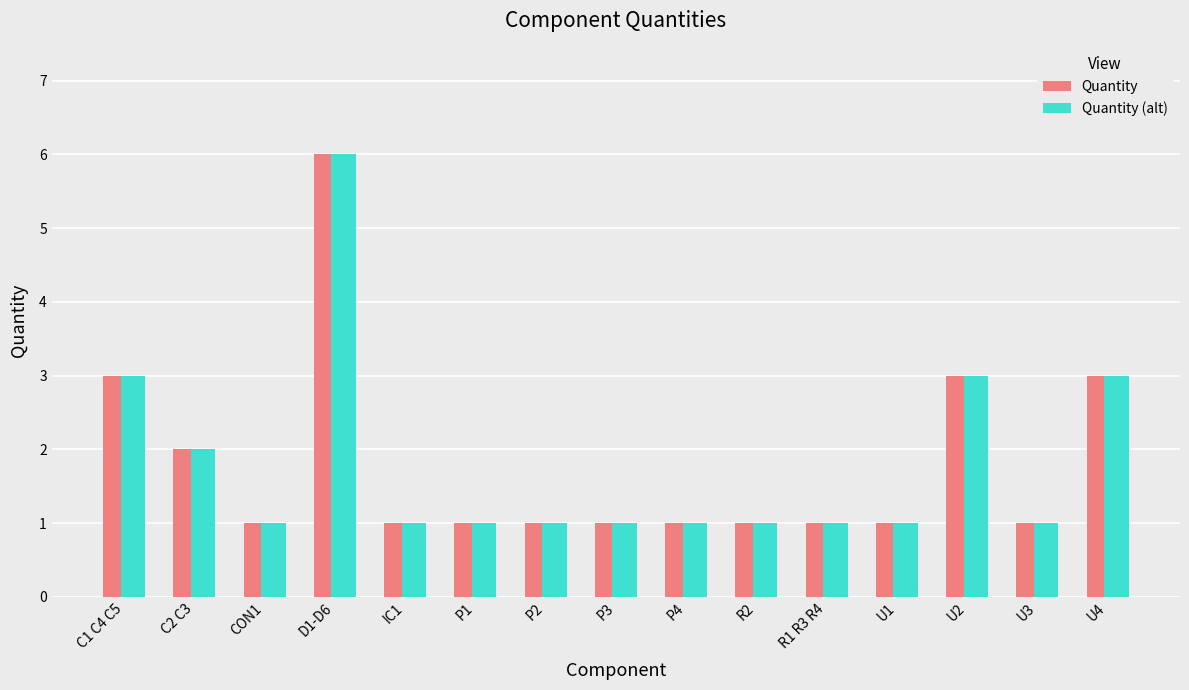

At which label does Quantity (alt) reach its peak?

D1-D6